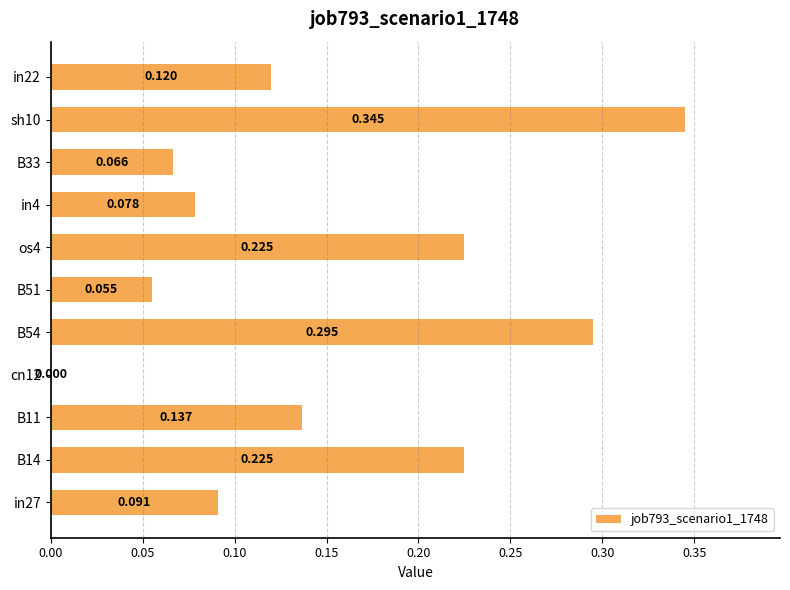

How many series are shown in this chart?

1